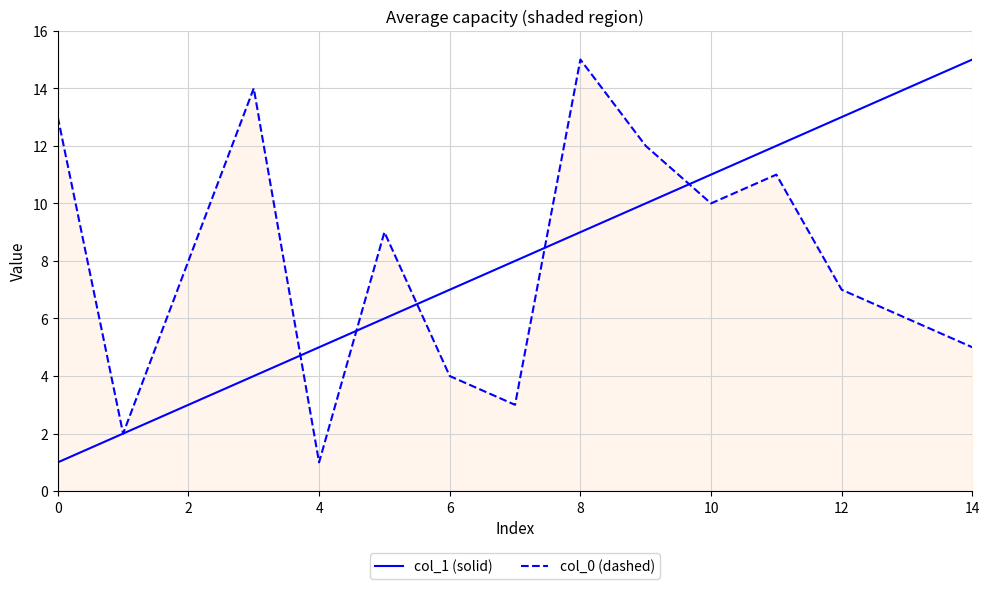

How many lines are shown in the chart?

2